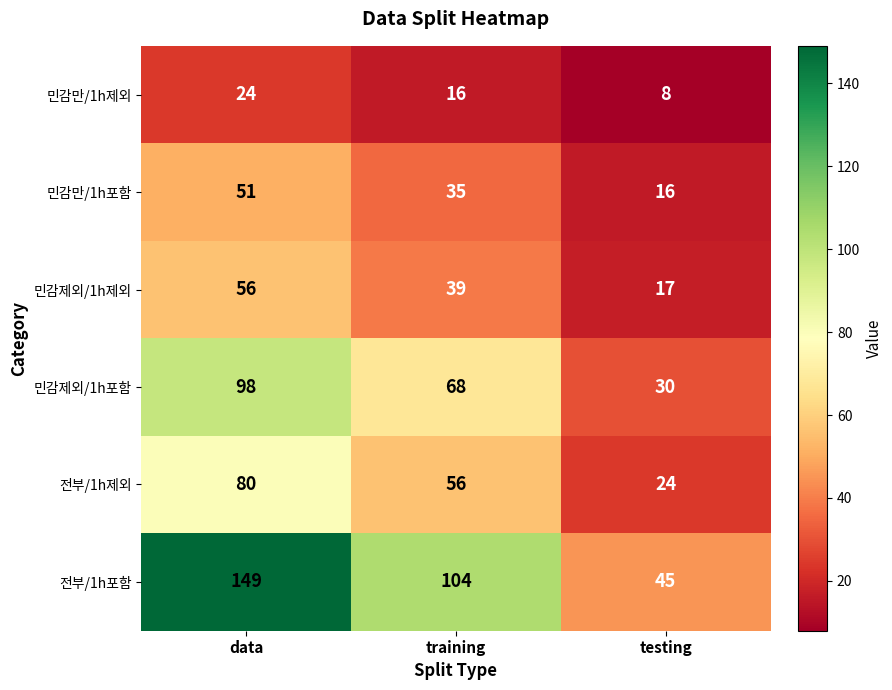

Which series has the largest range (max minus min)?

전부/1h포함